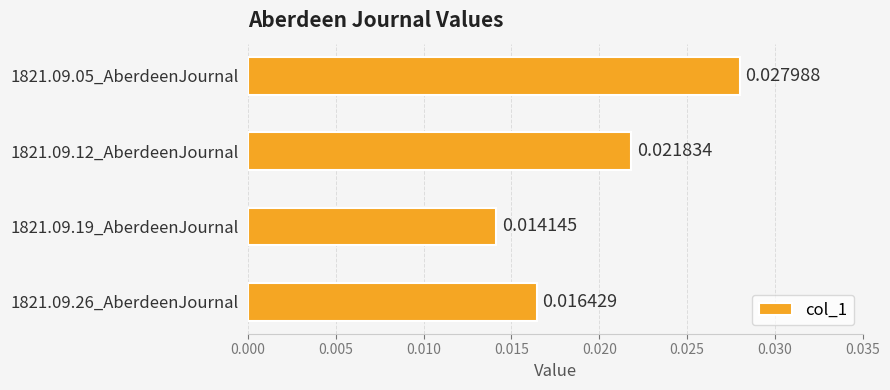

How many data points does each series have?

4